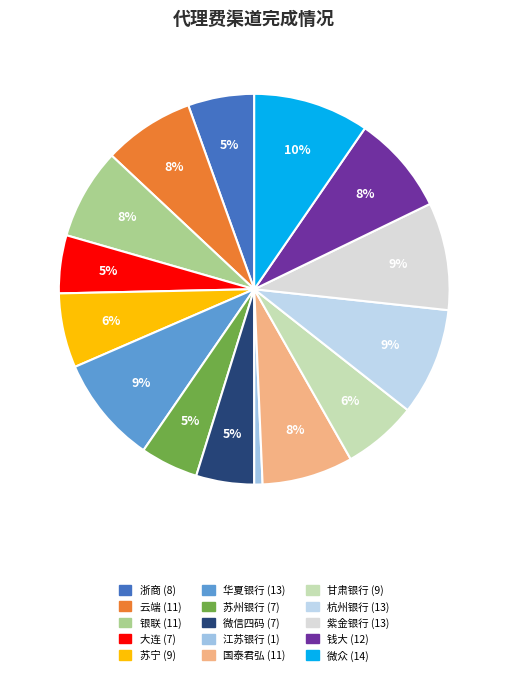

Between 江苏银行 and 苏州银行, which is larger?

苏州银行